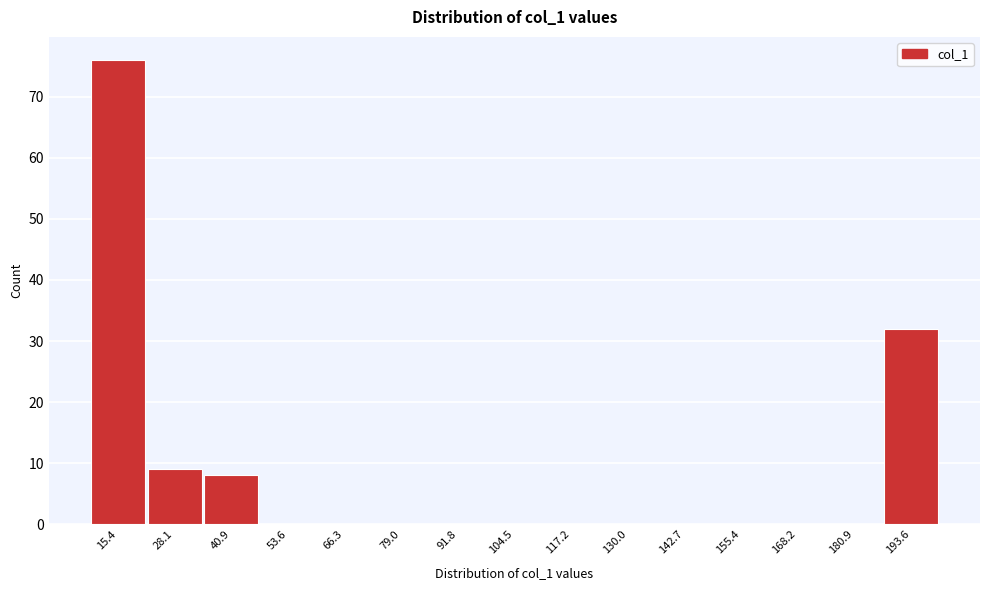

Which range on the x-axis has the tallest bar?

10 to 22